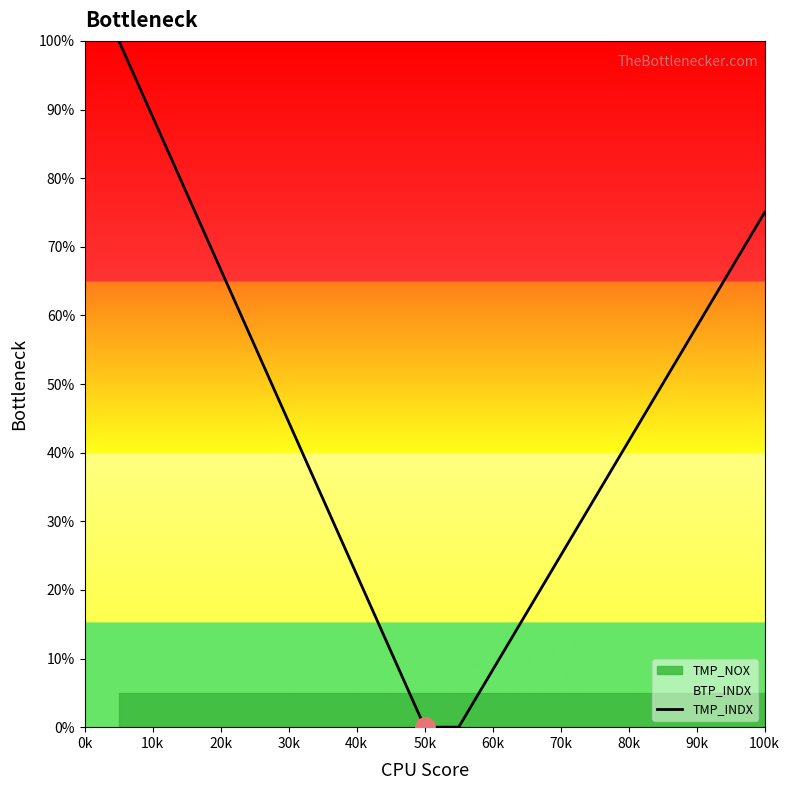

The TMP_INDX series shows 88.9 at 10k. True or false?

True